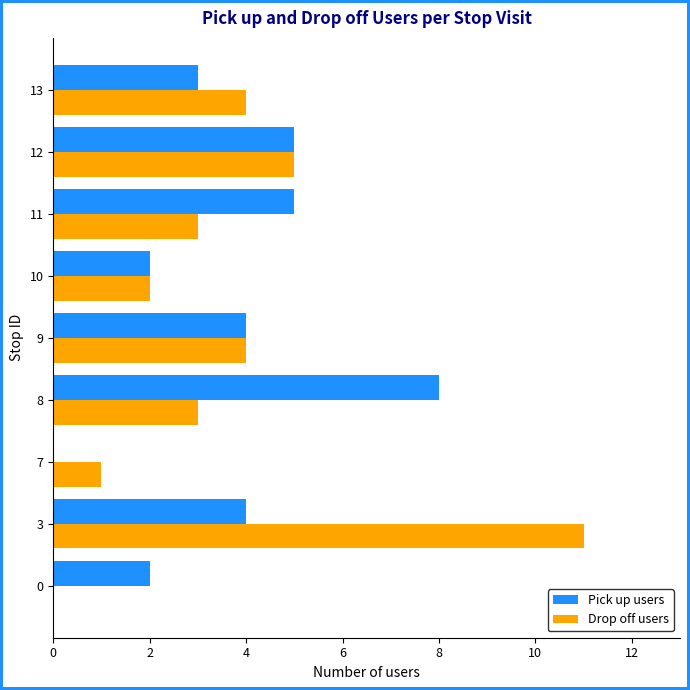

What is the approximate value of Pick up users at 9?

4